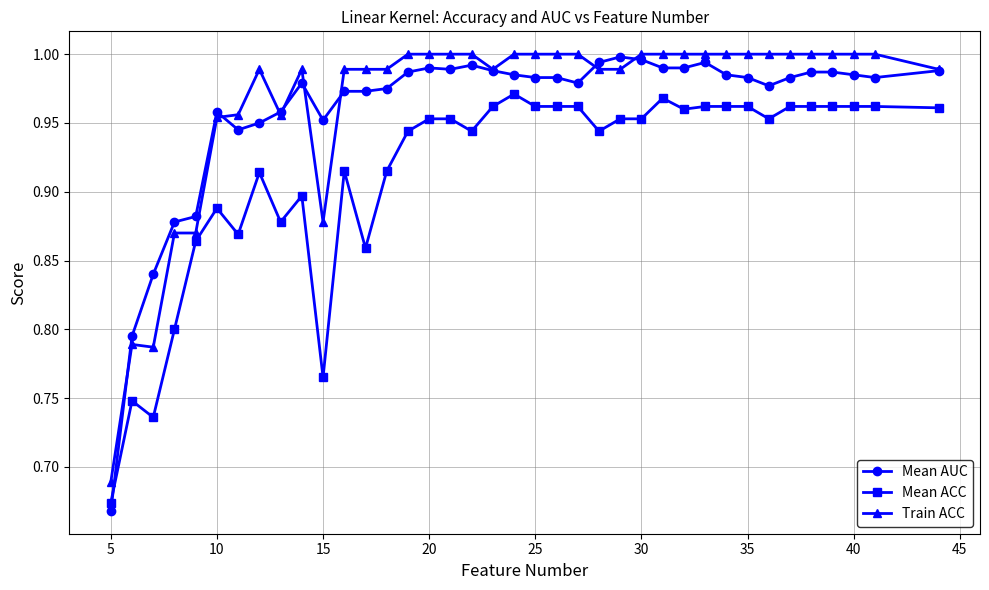

Does the chart have visible grid lines?

Yes